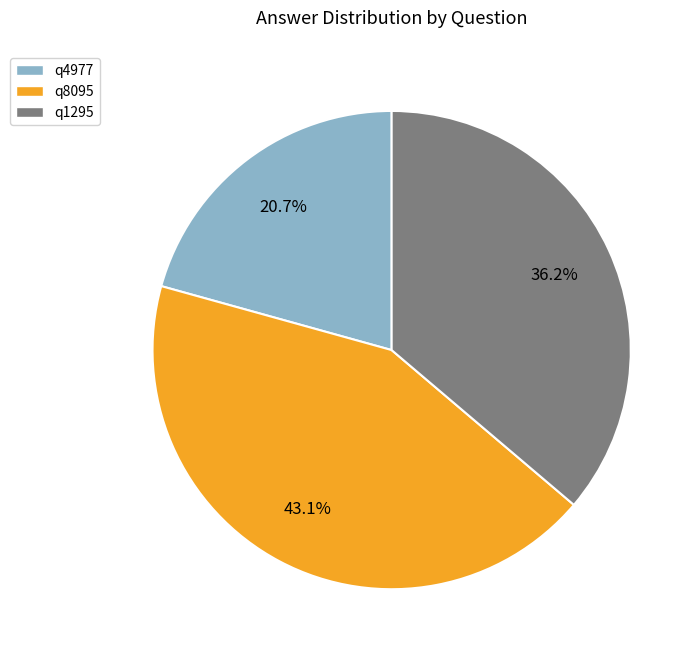

How many slices are in this pie chart?

3